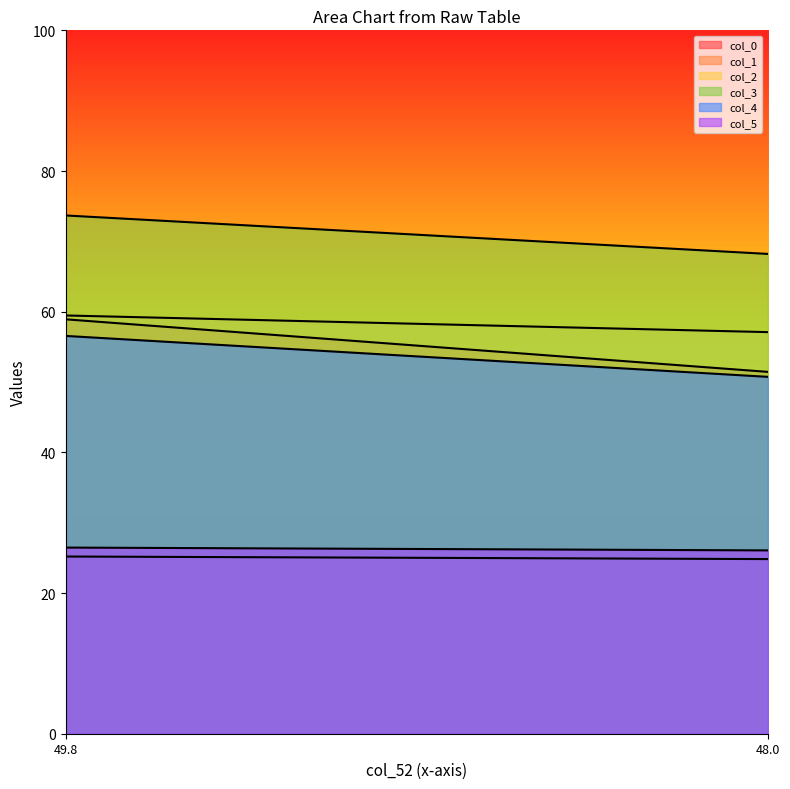

What is the maximum value for col_2?

59.5